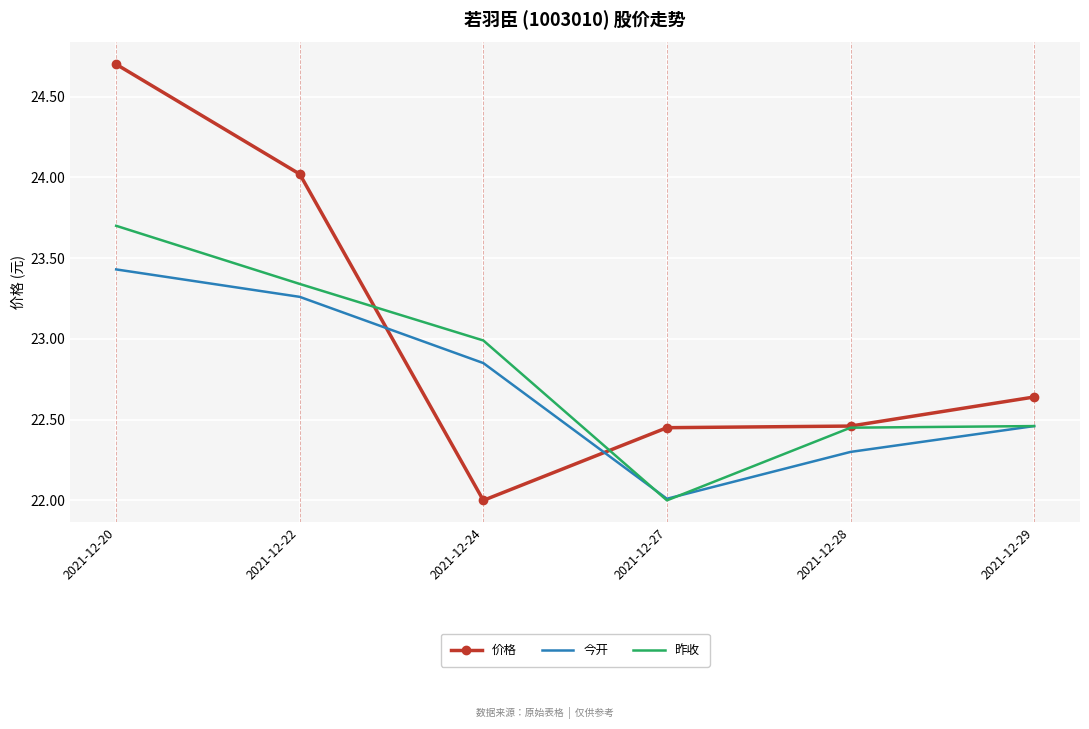

After their last crossing, which series has the higher values: 今开 or 价格?

价格